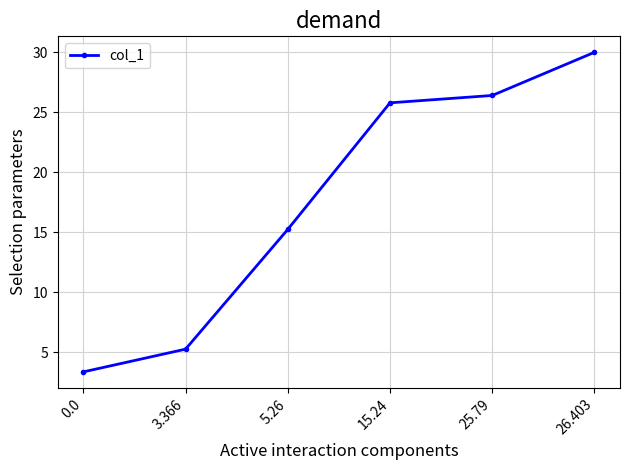

Is it true that the value at 5.26 is 7.5?

False